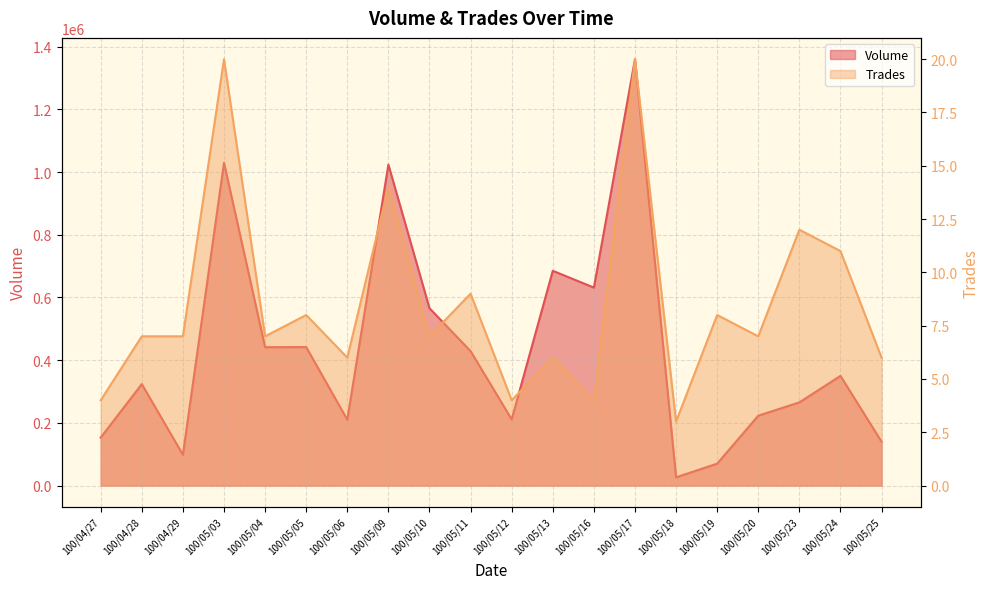

What position from the left is 100/05/04?

5